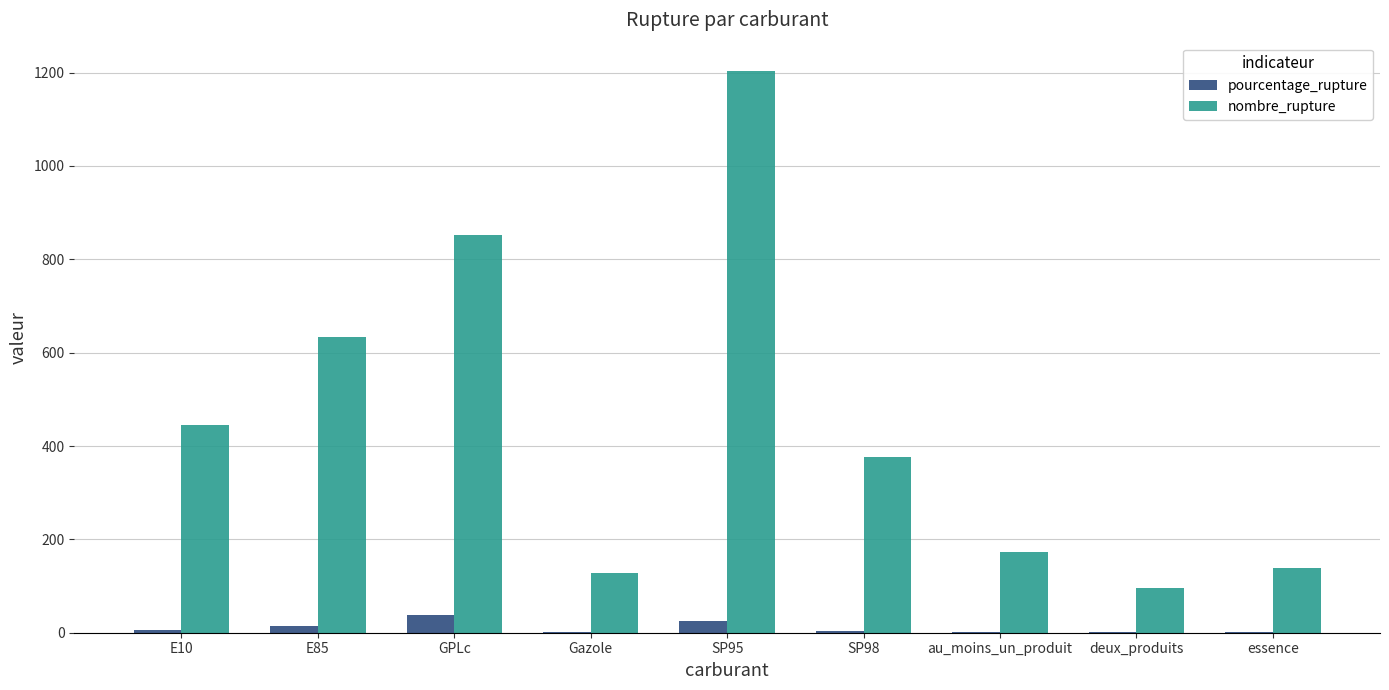

What is the spread (max minus min) of values at au_moins_un_produit?

171.2